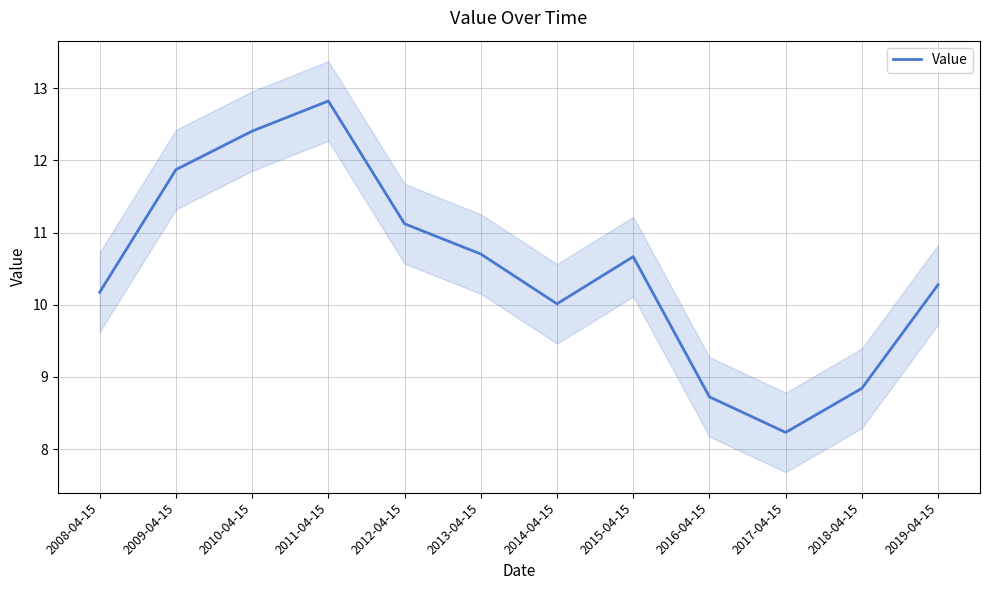

What is the sum of all values?

125.8